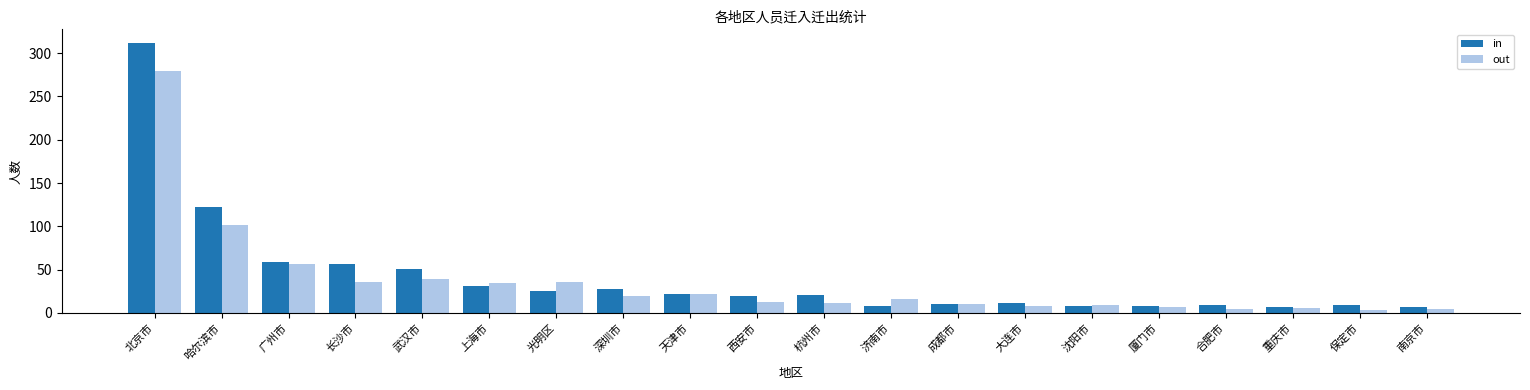

List the series in order of their peak value, lowest first.

out, in